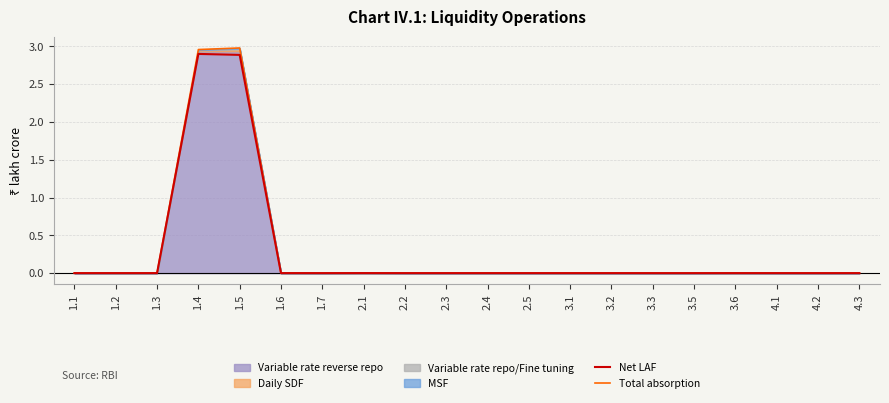

True or false: Total absorption and Net LAF cross at least once.

False